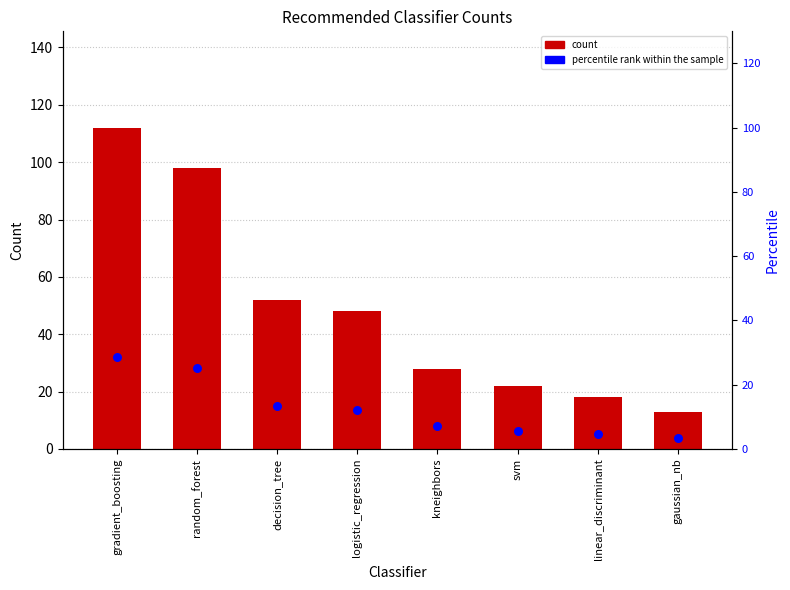

What are all the series names shown in the legend?

count, percentile rank within the sample